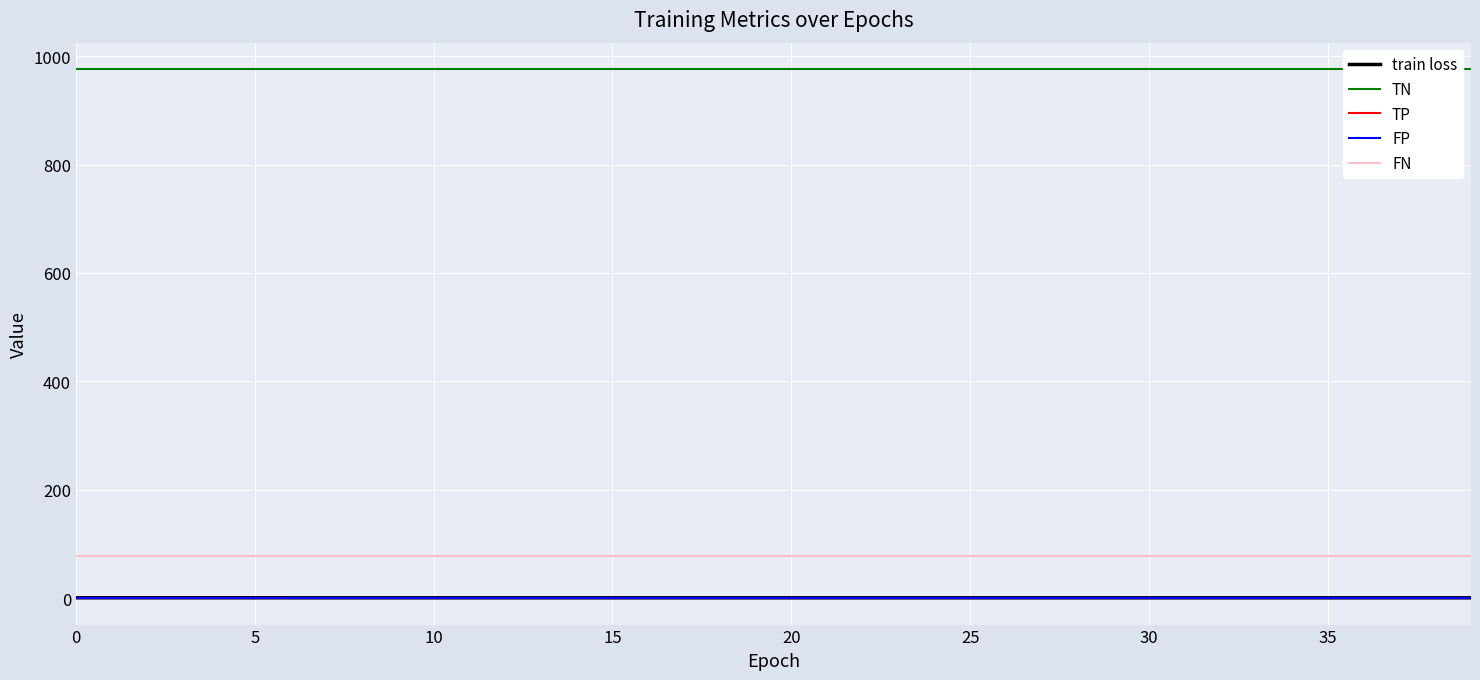

The FN series shows 120.1 at 25. True or false?

False